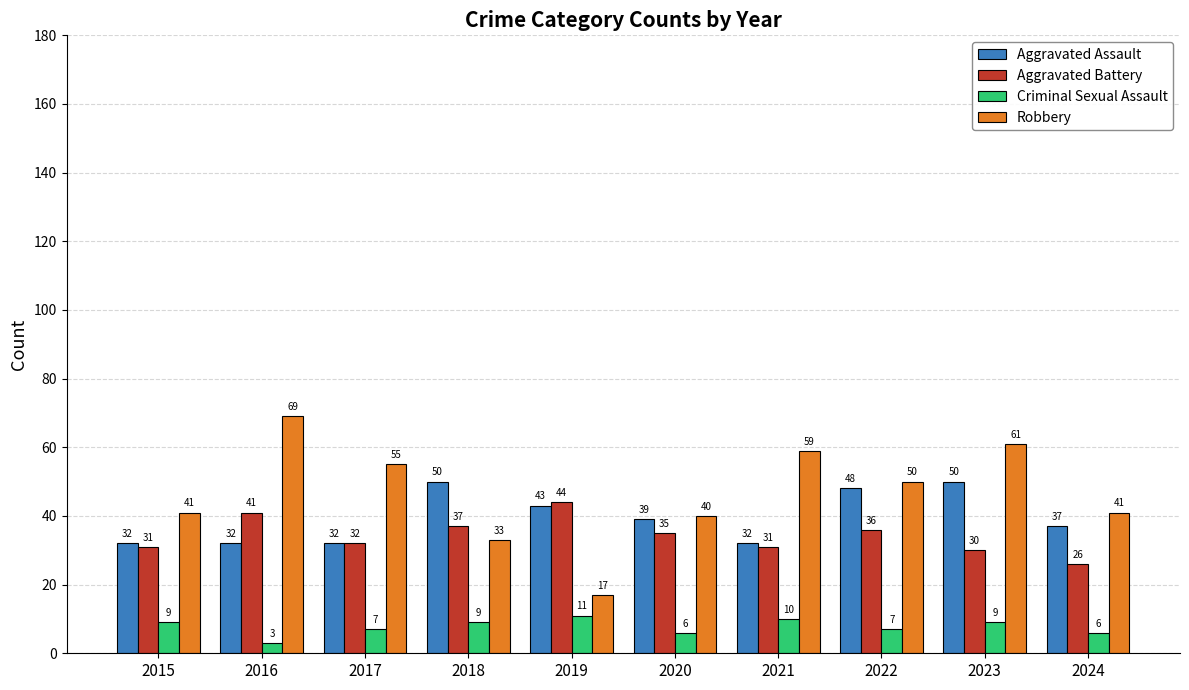

Which category has the lowest value across all series?

2016